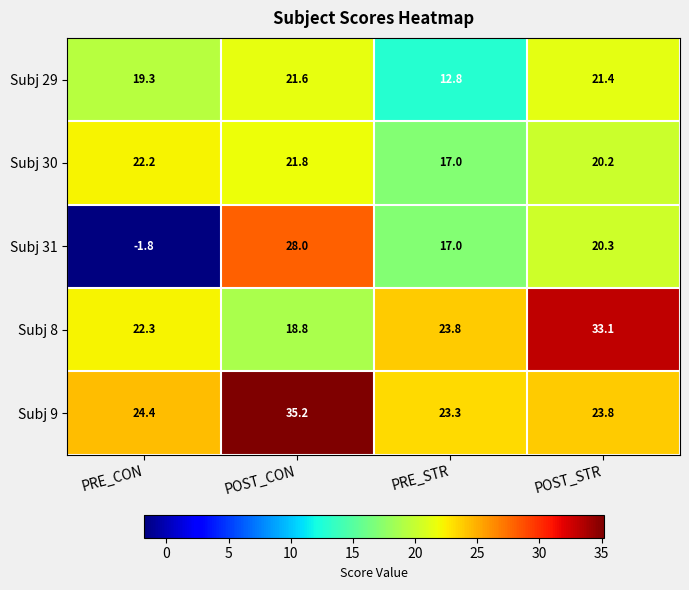

What is the spread (max minus min) of values at PRE_CON?

26.2